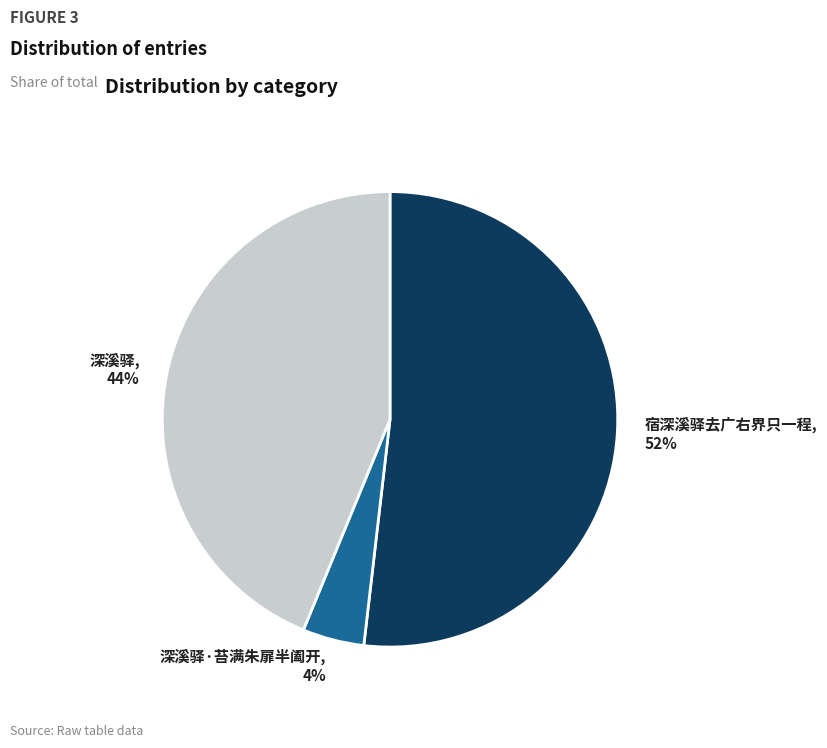

What is the ratio of the value at 深溪驿, 44% to the value at 宿深溪驿去广右界只一程, 52%?

0.8